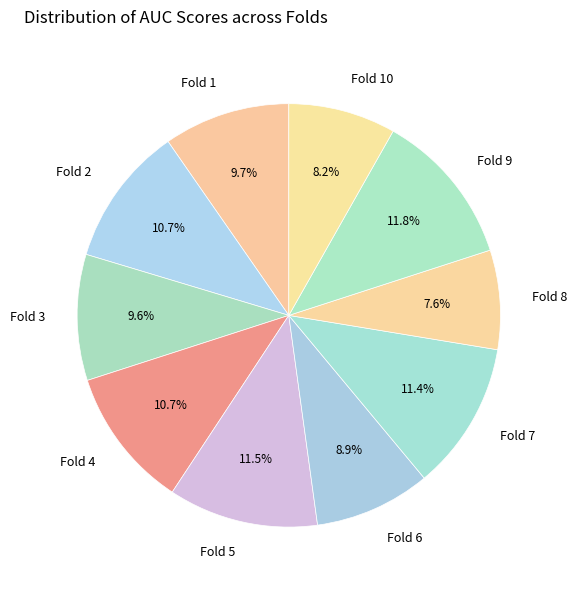

To the nearest percent, what percentage of the pie is Fold 10?

8%